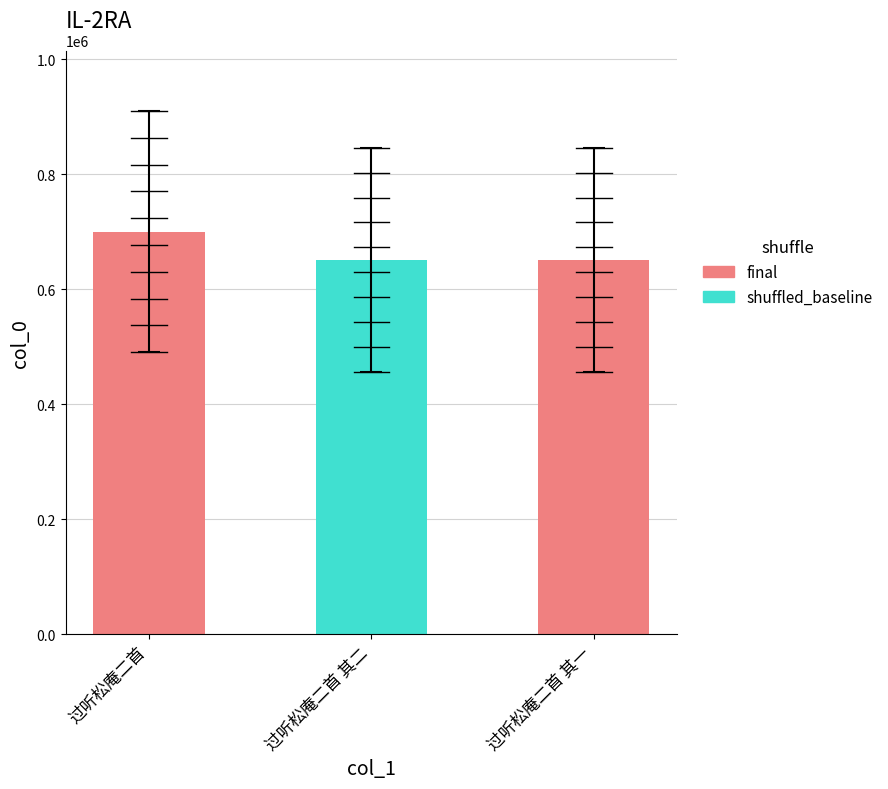

True or false: the data shows 239669 at 过听松庵二首 其一.

False